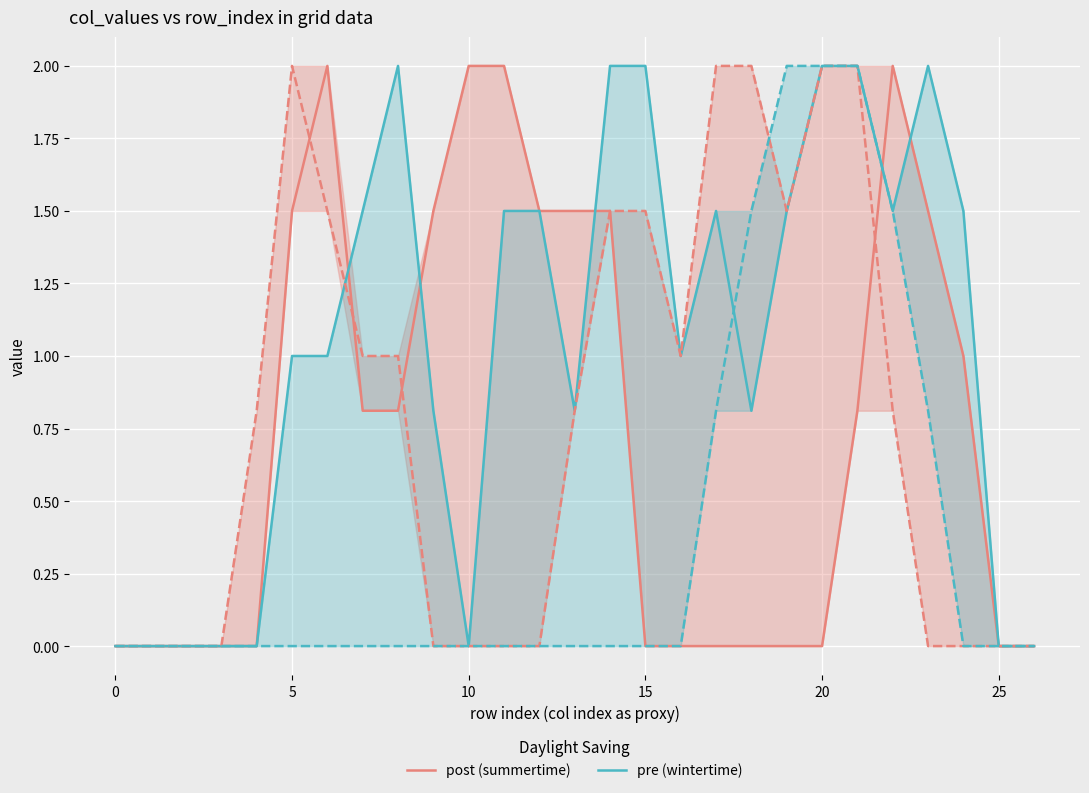

Which category has the highest value in the post (summertime) series?

6